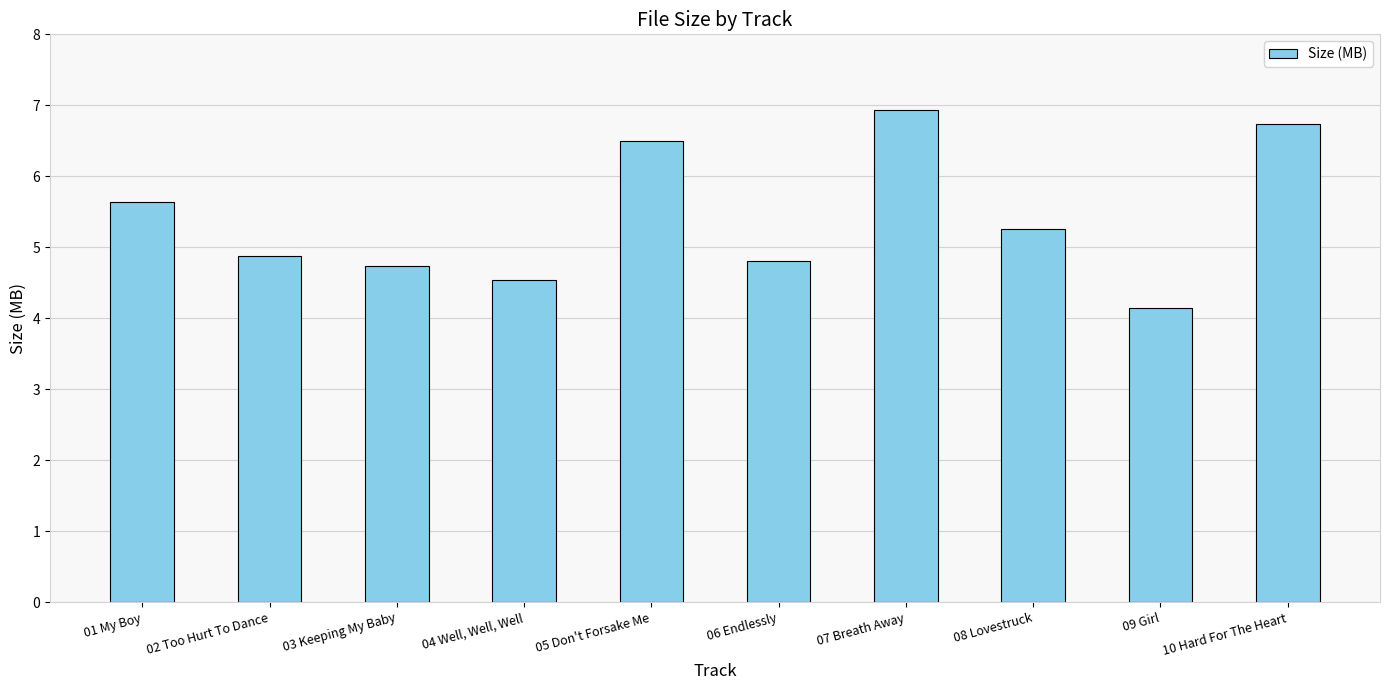

Between 06 Endlessly and 08 Lovestruck, which is larger?

08 Lovestruck